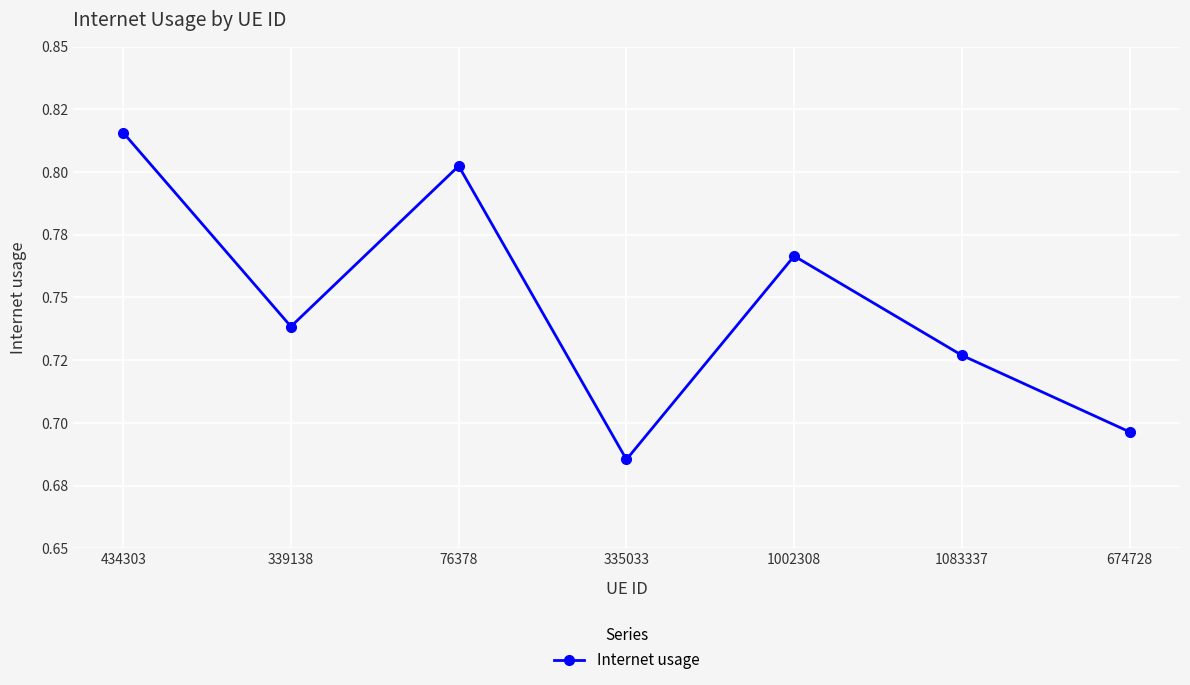

Reading left to right, what are all the values shown in this chart?

434303=0.8	339138=0.7	76378=0.8	335033=0.7	1002308=0.8	1083337=0.7	674728=0.7